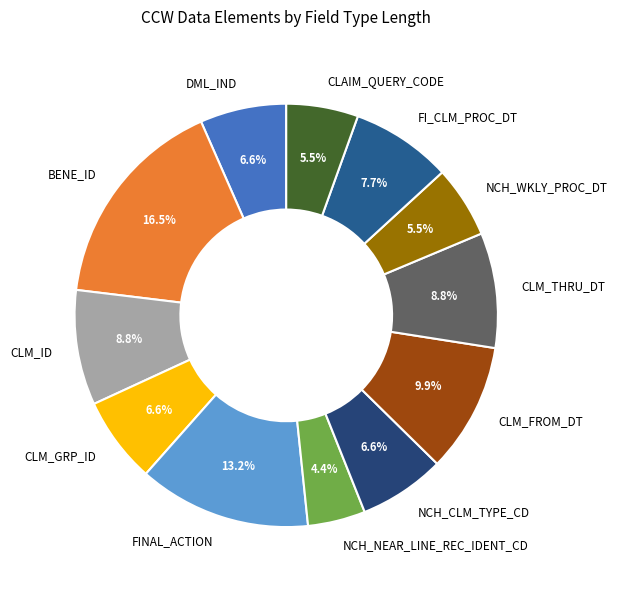

Is the sum of CLM_FROM_DT and CLM_THRU_DT greater than half?

No